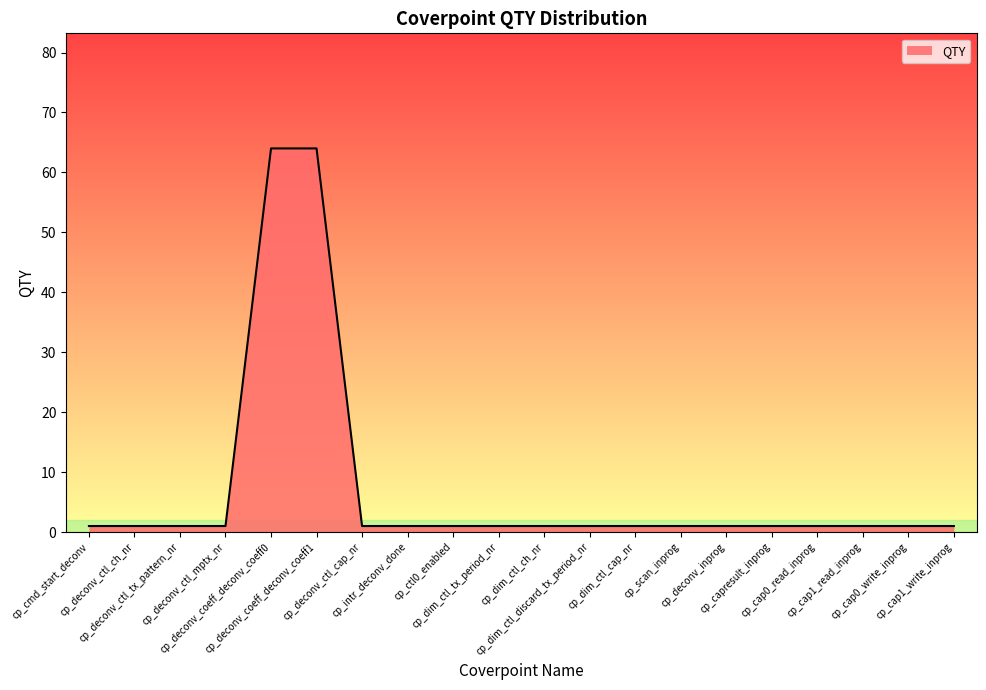

Reading left to right, what are all the values shown in this chart?

cp_cmd_start_deconv=1	cp_deconv_ctl_ch_nr=1	cp_deconv_ctl_tx_pattern_nr=1	cp_deconv_ctl_mptx_nr=1	cp_deconv_coeff_deconv_coeff0=64	cp_deconv_coeff_deconv_coeff1=64	cp_deconv_ctl_cap_nr=1	cp_intr_deconv_done=1	cp_ctl0_enabled=1	cp_dim_ctl_tx_period_nr=1	cp_dim_ctl_ch_nr=1	cp_dim_ctl_discard_tx_period_nr=1	cp_dim_ctl_cap_nr=1	cp_scan_inprog=1	cp_deconv_inprog=1	cp_capresult_inprog=1	cp_cap0_read_inprog=1	cp_cap1_read_inprog=1	cp_cap0_write_inprog=1	cp_cap1_write_inprog=1